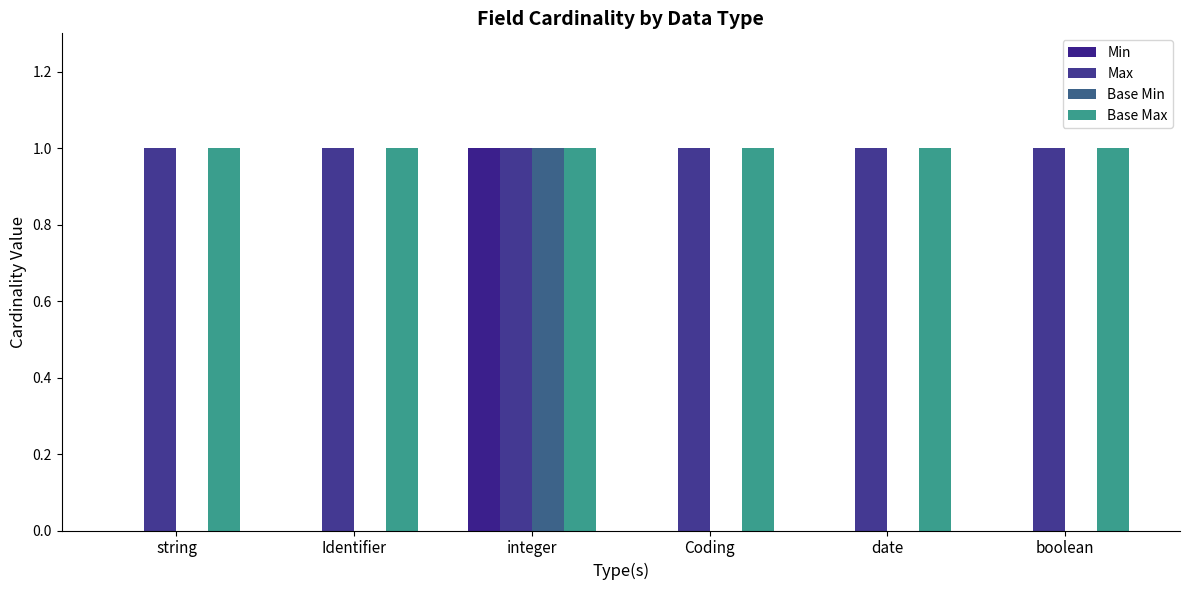

Which category has the lowest value across all series?

string